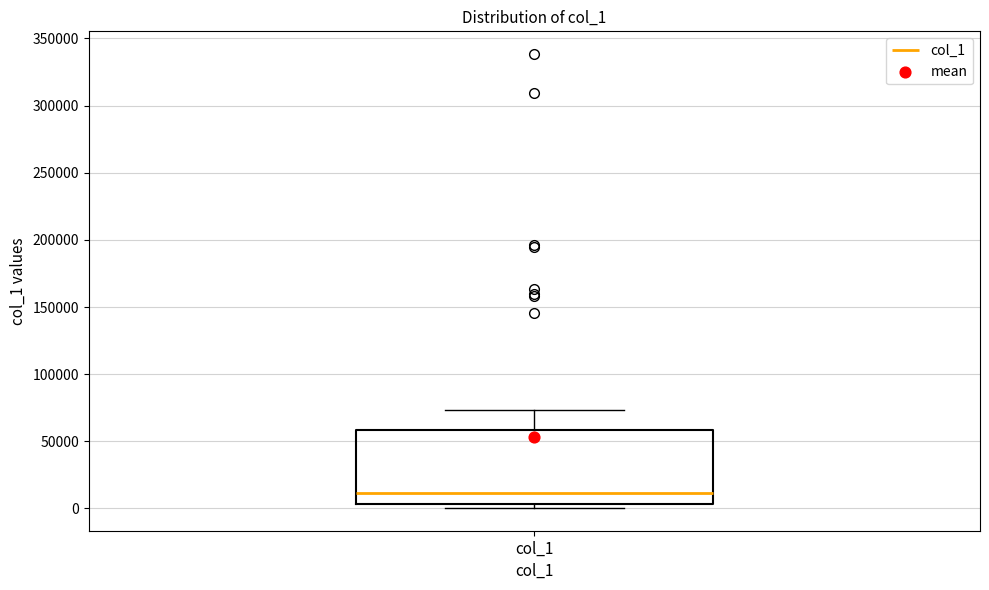

Where is the lower edge of the box for col_1 on the y-axis? The values are not printed on the chart, so give them approximately, as read against the axis.

5000